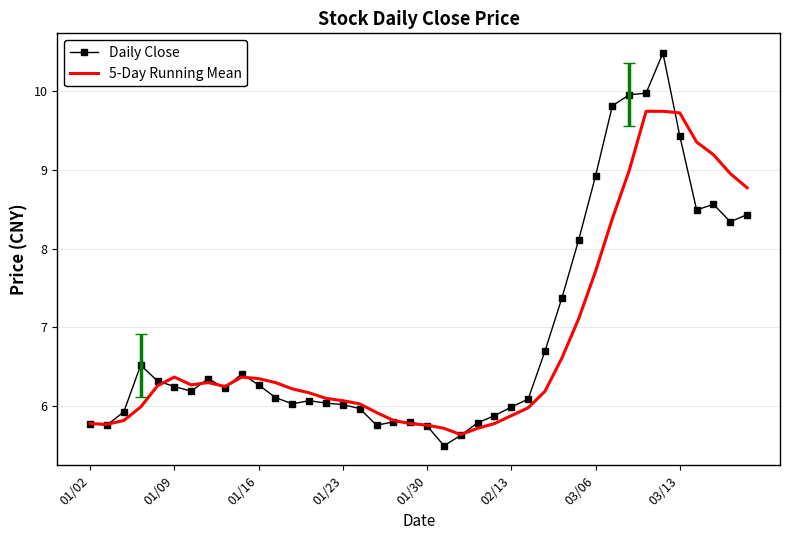

List the series in order of their peak value, lowest first.

5-Day Running Mean, Daily Close